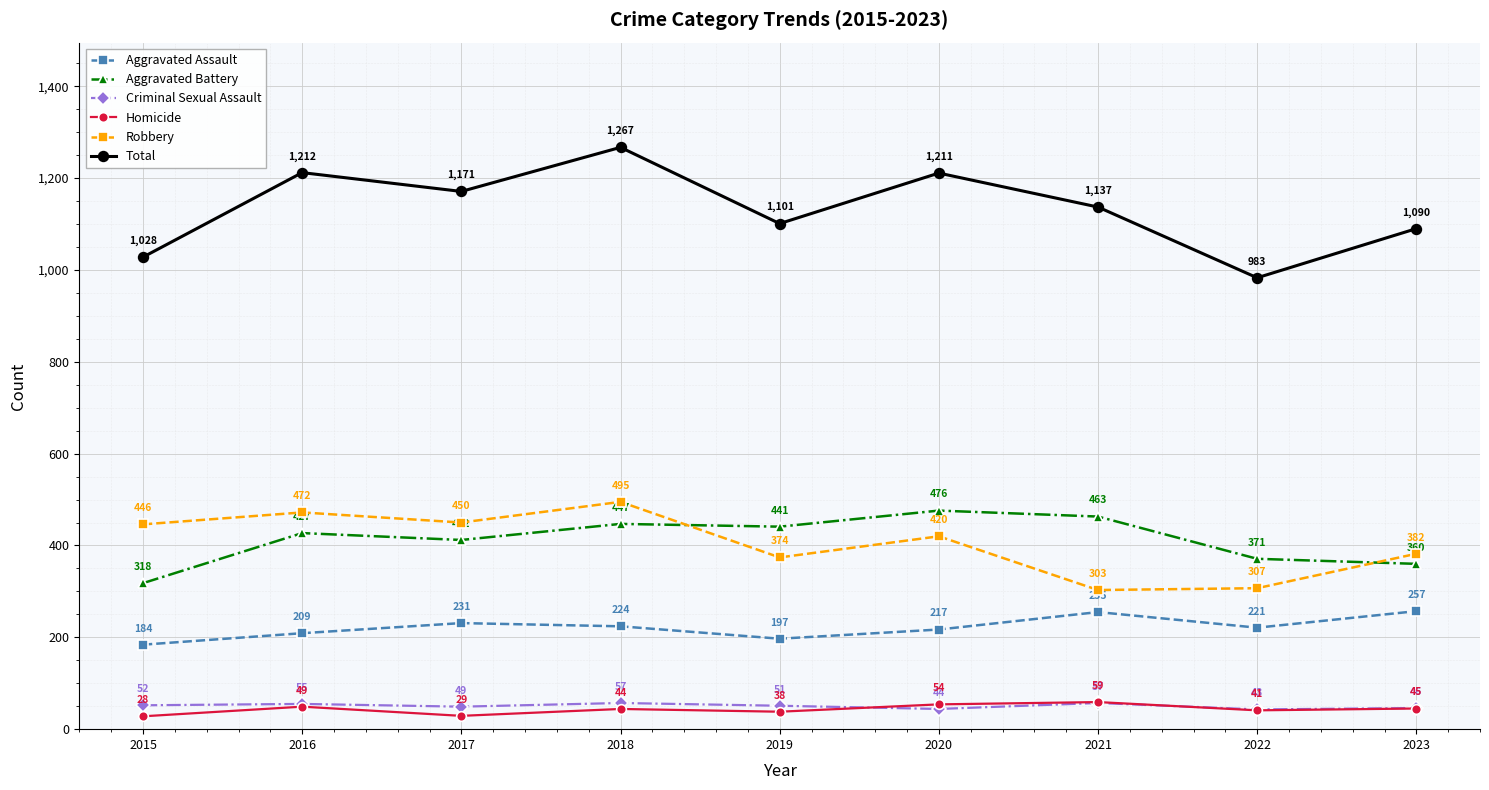

How many distinct data groups are displayed?

6